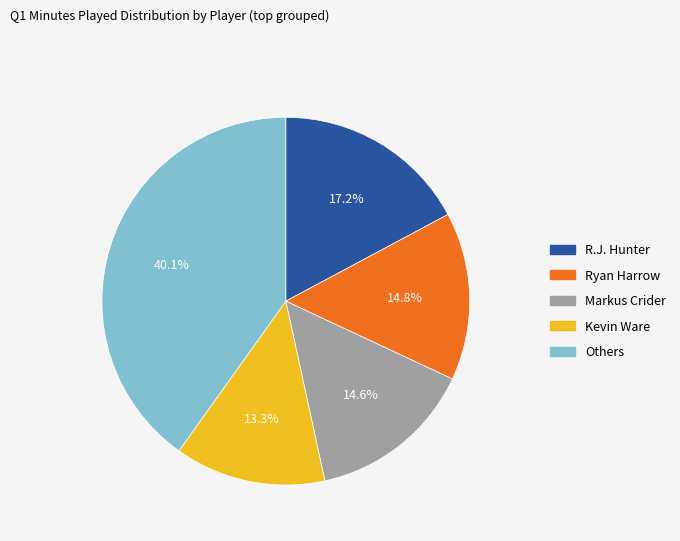

Does any single category account for the majority?

No